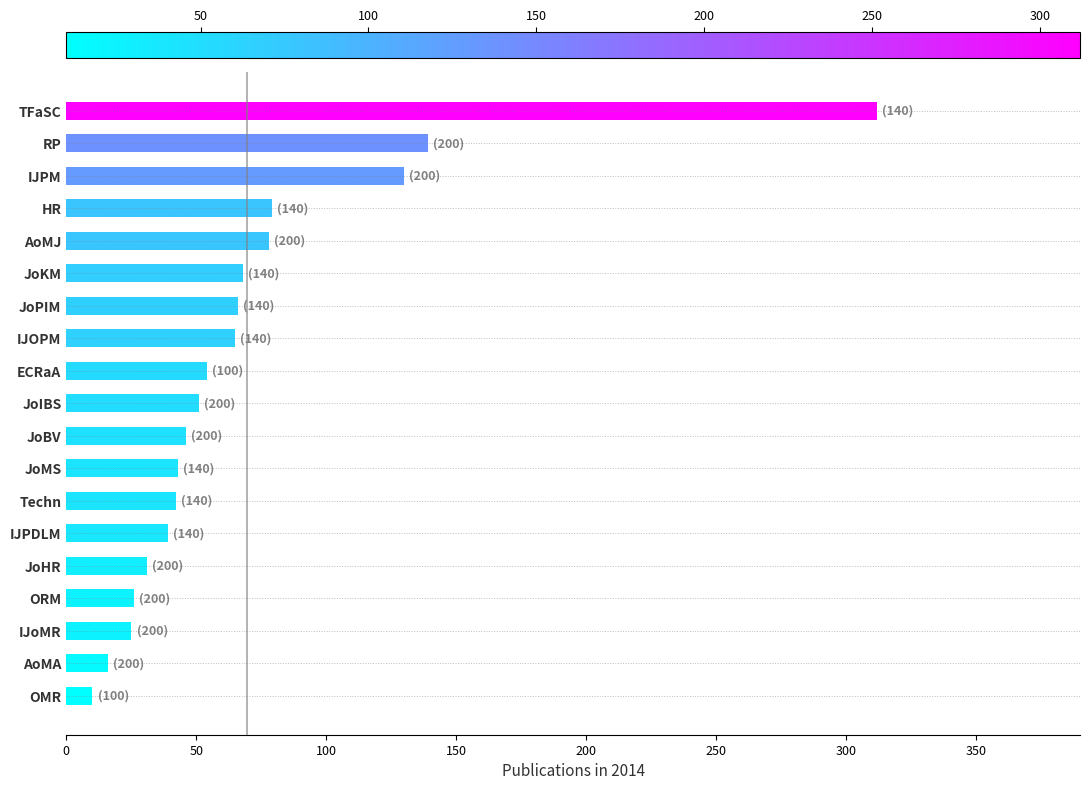

Is it true that the value at ORM is 26?

True